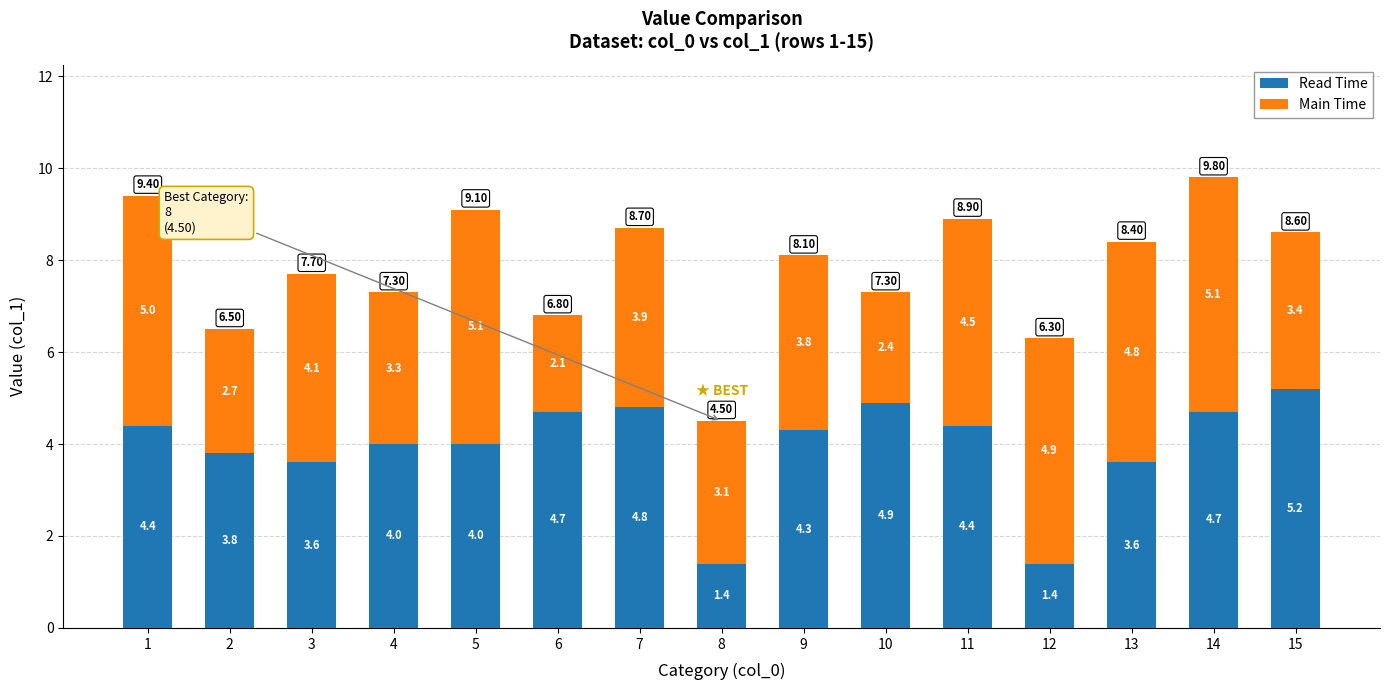

At which category is the sum across all series the highest?

14